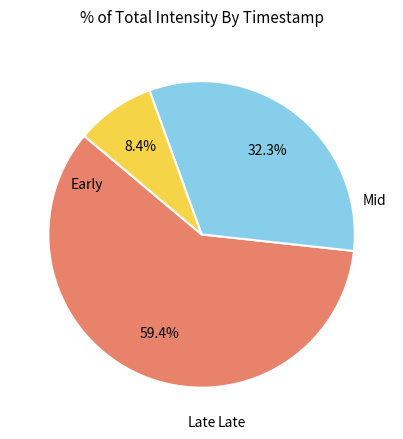

Does any single category account for the majority?

Yes